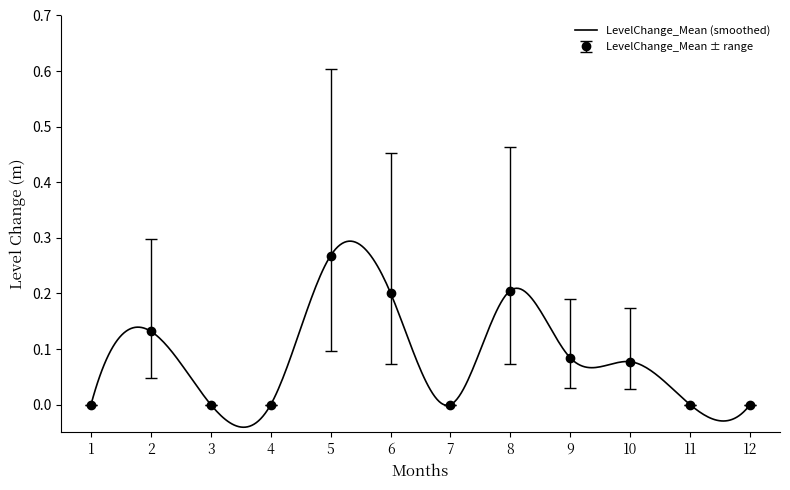

Where is the first local maximum for LevelChange_Mean ± range?

2